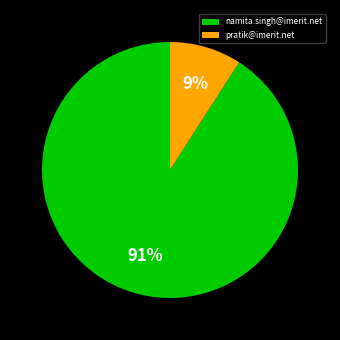

Do namita.singh@imerit.net and pratik@imerit.net together represent more than half of the pie?

Yes